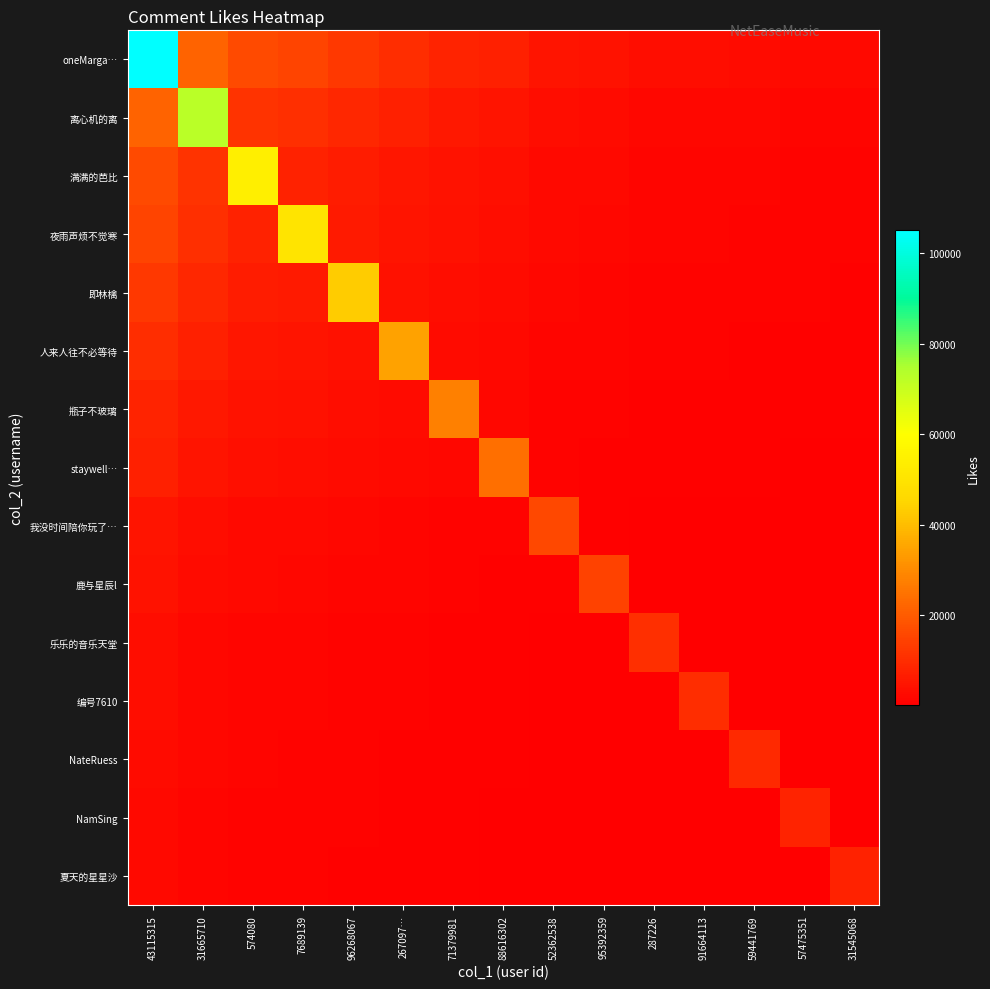

Reading left to right, what are all the values shown in this chart?

oneMarga…: 43115315=105000.0	31665710=21795.9	574080=16388.7	7689139=15066.9	96268067=12869.4	267097…=10412.4	71379981=8364.3	88616302=7179.6	52362538=4832.1	95392359=4371.9	287226=3168.6	91664113=3084.3	59441769=2815.2	57475351=2505.0	31545068=2268.3
离心机的离: 43115315=21795.9	31665710=72653.0	574080=11339.9	7689139=10425.3	96268067=8904.8	267097…=7204.7	71379981=5787.5	88616302=4967.8	52362538=3343.5	95392359=3025.1	287226=2192.5	91664113=2134.1	59441769=1947.9	57475351=1733.3	31545068=1569.5
满满的芭比: 43115315=16388.7	31665710=11339.9	574080=54629.0	7689139=7838.9	96268067=6695.6	267097…=5417.3	71379981=4351.7	88616302=3735.4	52362538=2514.0	95392359=2274.6	287226=1648.5	91664113=1604.7	59441769=1464.7	57475351=1303.3	31545068=1180.1
夜雨声烦不觉寒: 43115315=15066.9	31665710=10425.3	574080=7838.9	7689139=50223.0	96268067=6155.6	267097…=4980.4	71379981=4000.8	88616302=3434.1	52362538=2311.3	95392359=2091.1	287226=1515.6	91664113=1475.3	59441769=1346.6	57475351=1198.2	31545068=1085.0
即林檎: 43115315=12869.4	31665710=8904.8	574080=6695.6	7689139=6155.6	96268067=42898.0	267097…=4254.0	71379981=3417.3	88616302=2933.2	52362538=1974.2	95392359=1786.2	287226=1294.5	91664113=1260.1	59441769=1150.2	57475351=1023.4	31545068=926.7
人来人往不必等待: 43115315=10412.4	31665710=7204.7	574080=5417.3	7689139=4980.4	96268067=4254.0	267097…=34708.0	71379981=2764.8	88616302=2373.2	52362538=1597.3	95392359=1445.1	287226=1047.4	91664113=1019.5	59441769=930.6	57475351=828.0	31545068=749.8
瓶子不玻璃: 43115315=8364.3	31665710=5787.5	574080=4351.7	7689139=4000.8	96268067=3417.3	267097…=2764.8	71379981=27881.0	88616302=1906.4	52362538=1283.1	95392359=1160.9	287226=841.4	91664113=819.0	59441769=747.5	57475351=665.2	31545068=602.3
staywell…: 43115315=7179.6	31665710=4967.8	574080=3735.4	7689139=3434.1	96268067=2933.2	267097…=2373.2	71379981=1906.4	88616302=23932.0	52362538=1101.4	95392359=996.5	287226=722.2	91664113=703.0	59441769=641.7	57475351=570.9	31545068=517.0
我没时间陪你玩了…: 43115315=4832.1	31665710=3343.5	574080=2514.0	7689139=2311.3	96268067=1974.2	267097…=1597.3	71379981=1283.1	88616302=1101.4	52362538=16107.0	95392359=670.6	287226=486.1	91664113=473.1	59441769=431.9	57475351=384.3	31545068=348.0
鹿与星辰l: 43115315=4371.9	31665710=3025.1	574080=2274.6	7689139=2091.1	96268067=1786.2	267097…=1445.1	71379981=1160.9	88616302=996.5	52362538=670.6	95392359=14573.0	287226=439.8	91664113=428.1	59441769=390.7	57475351=347.7	31545068=314.8
乐乐的音乐天堂: 43115315=3168.6	31665710=2192.5	574080=1648.5	7689139=1515.6	96268067=1294.5	267097…=1047.4	71379981=841.4	88616302=722.2	52362538=486.1	95392359=439.8	287226=10562.0	91664113=310.3	59441769=283.2	57475351=252.0	31545068=228.2
编号7610: 43115315=3084.3	31665710=2134.1	574080=1604.7	7689139=1475.3	96268067=1260.1	267097…=1019.5	71379981=819.0	88616302=703.0	52362538=473.1	95392359=428.1	287226=310.3	91664113=10281.0	59441769=275.6	57475351=245.3	31545068=222.1
NateRuess: 43115315=2815.2	31665710=1947.9	574080=1464.7	7689139=1346.6	96268067=1150.2	267097…=930.6	71379981=747.5	88616302=641.7	52362538=431.9	95392359=390.7	287226=283.2	91664113=275.6	59441769=9384.0	57475351=223.9	31545068=202.7
NamSing: 43115315=2505.0	31665710=1733.3	574080=1303.3	7689139=1198.2	96268067=1023.4	267097…=828.0	71379981=665.2	88616302=570.9	52362538=384.3	95392359=347.7	287226=252.0	91664113=245.3	59441769=223.9	57475351=8350.0	31545068=180.4
夏天的星星沙: 43115315=2268.3	31665710=1569.5	574080=1180.1	7689139=1085.0	96268067=926.7	267097…=749.8	71379981=602.3	88616302=517.0	52362538=348.0	95392359=314.8	287226=228.2	91664113=222.1	59441769=202.7	57475351=180.4	31545068=7561.0